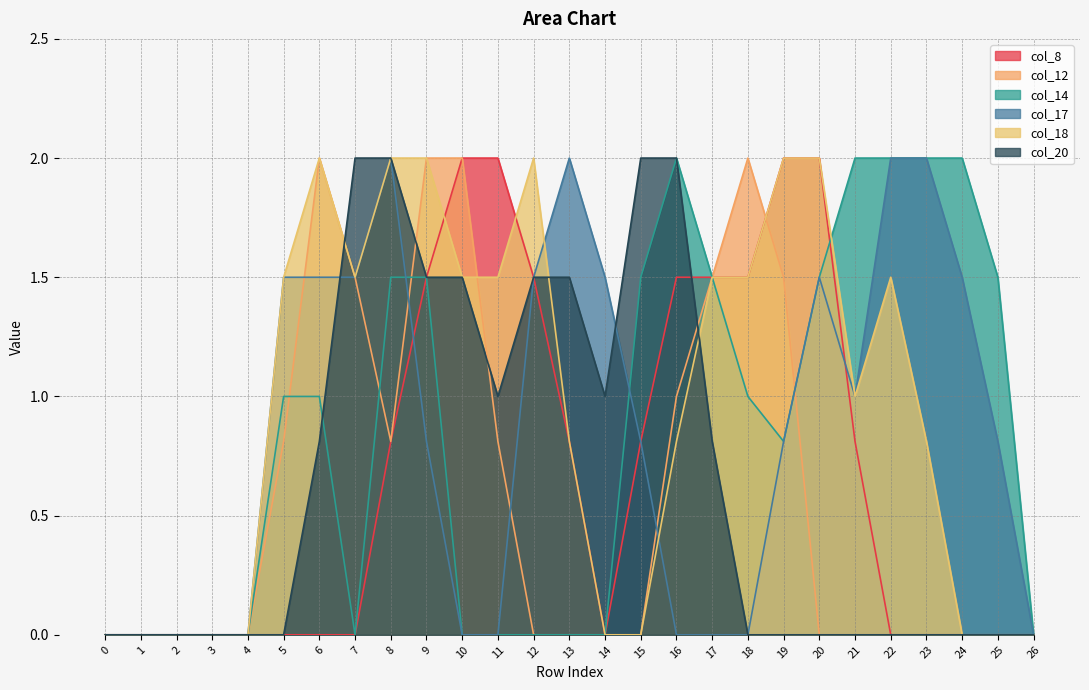

How many interior local valleys does the col_8 series have?

1